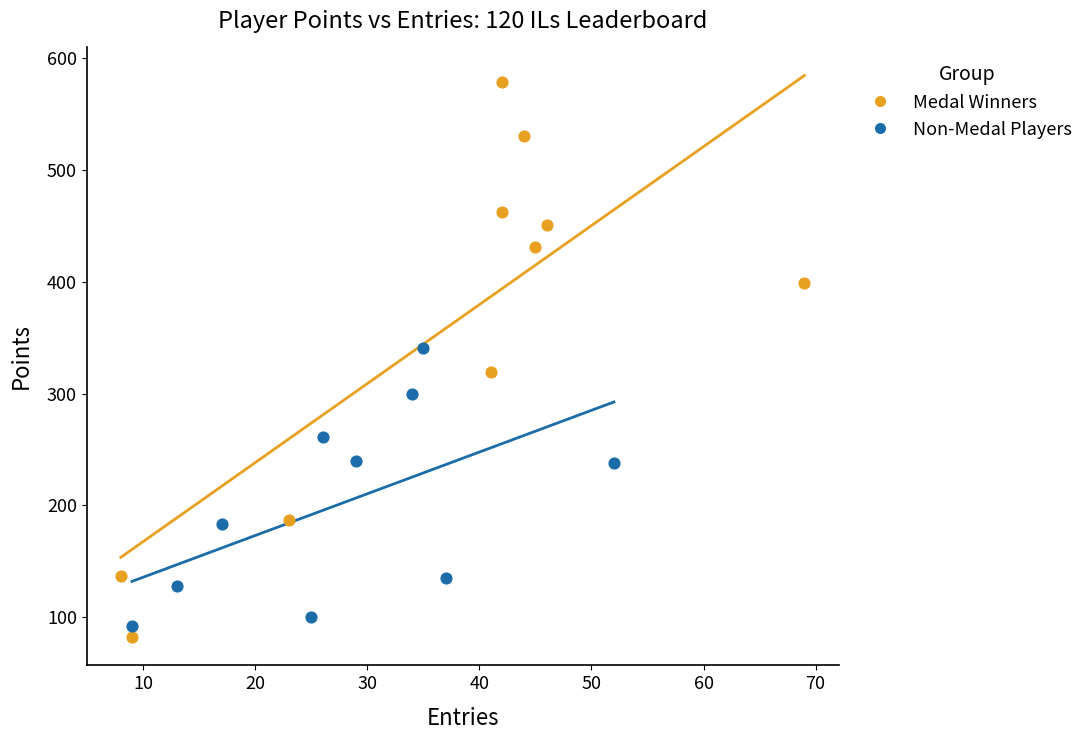

Which series has the largest Y range (max minus min)?

Medal Winners